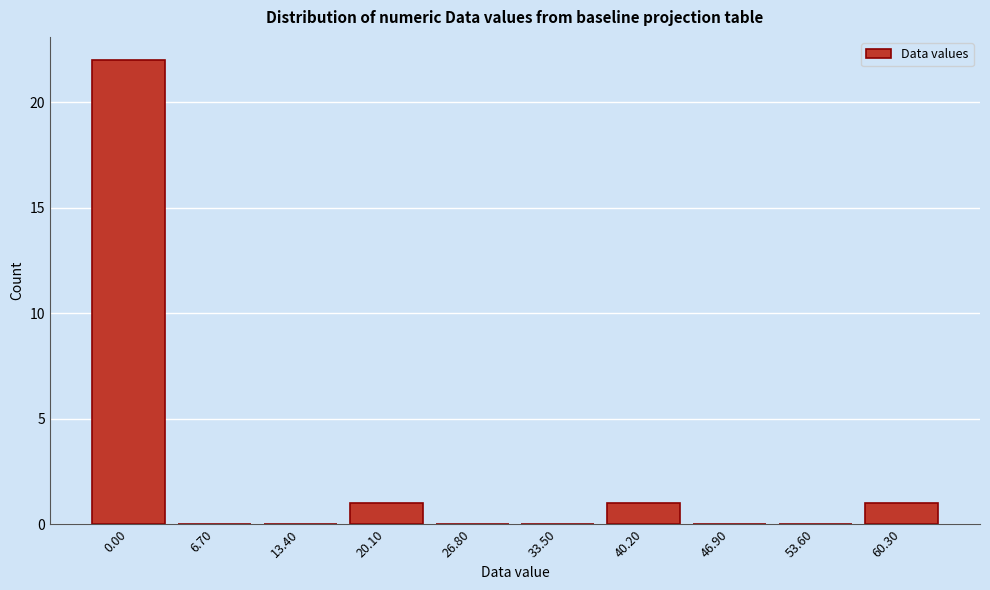

Reading left to right, transcribe all the data shown in this chart.

0.00=22	6.70=0	13.40=0	20.10=1	26.80=0	33.50=0	40.20=1	46.90=0	53.60=0	60.30=1